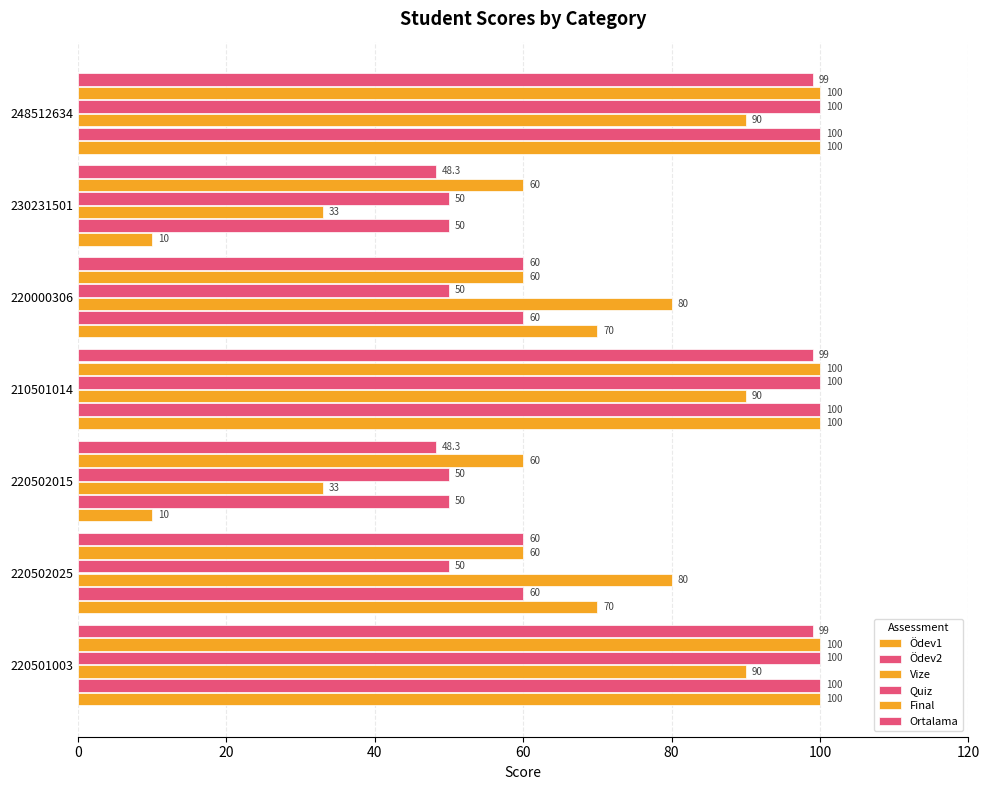

How many data points in Quiz are above 50?

3